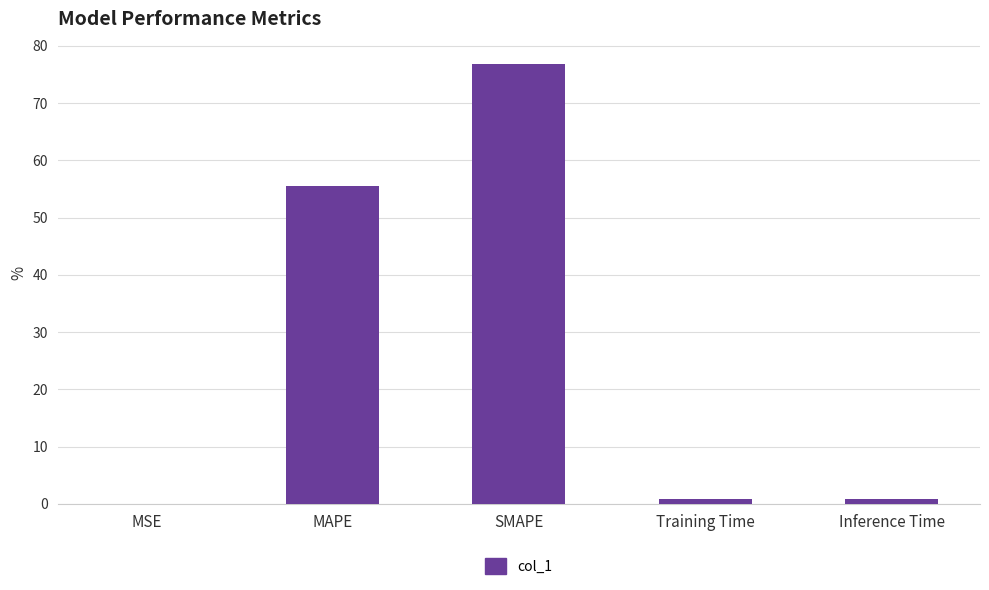

What is the sum of all values?

134.0